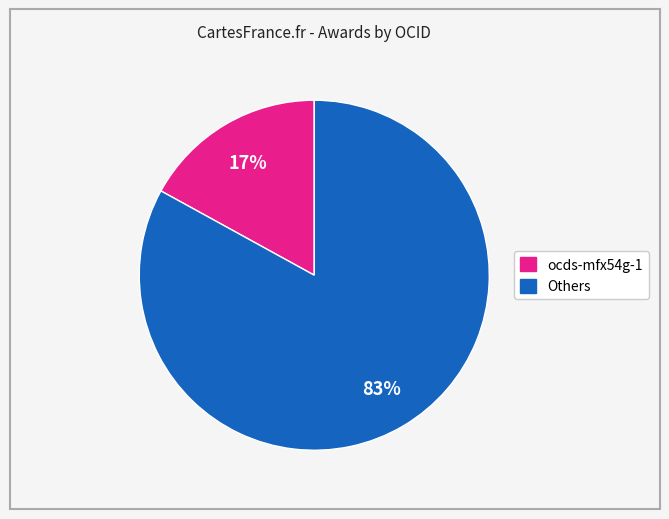

Is there a majority slice in this chart?

Yes